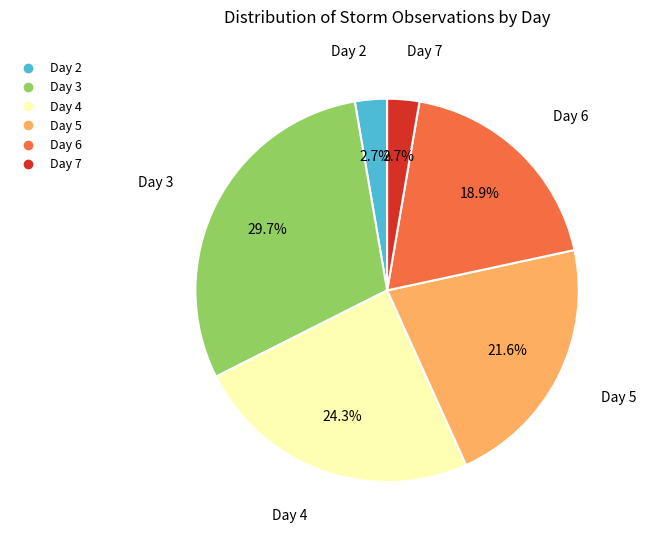

Which has a higher value, Day 2 or Day 6?

Day 6